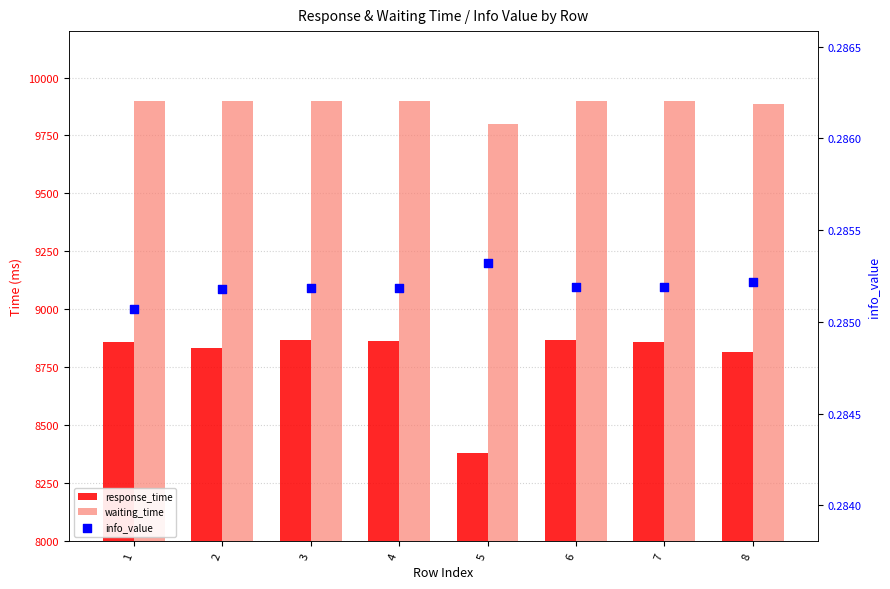

Which series reaches the minimum Y coordinate?

info_value